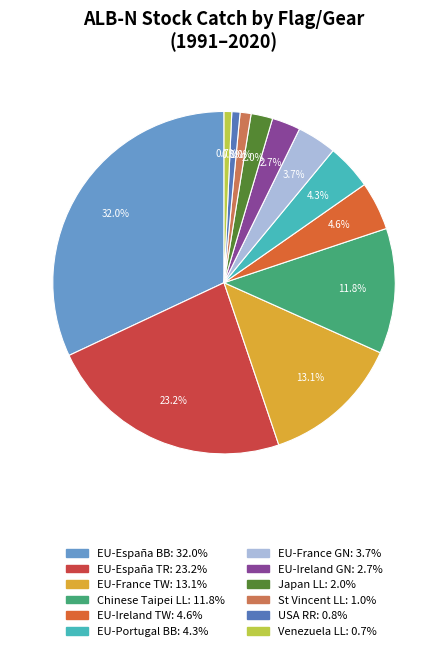

Is St Vincent LL the majority of the pie?

No